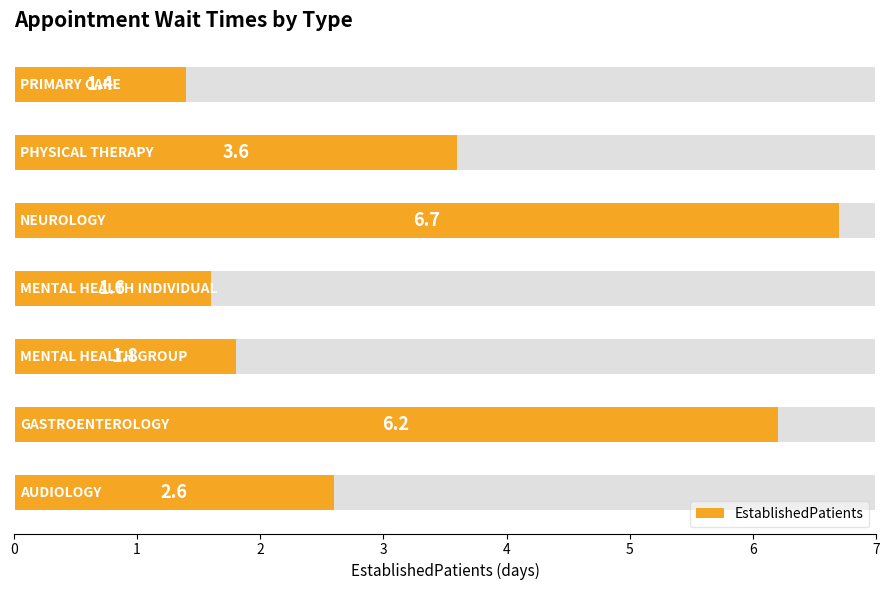

What is the difference between the values at 3 and 0?

1.0